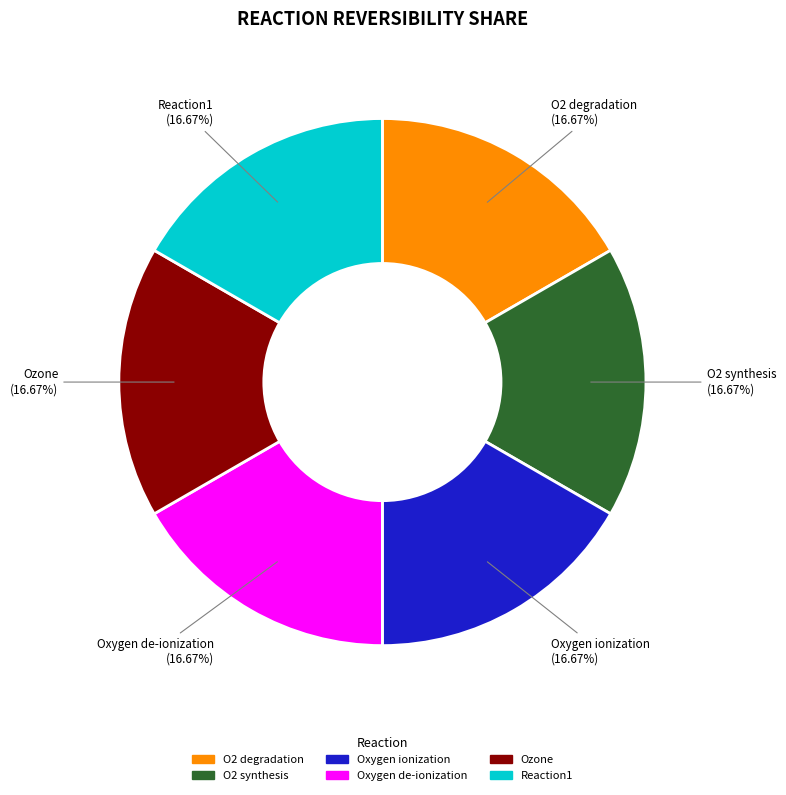

Do O2 synthesis and O2 degradation together represent more than half of the pie?

No